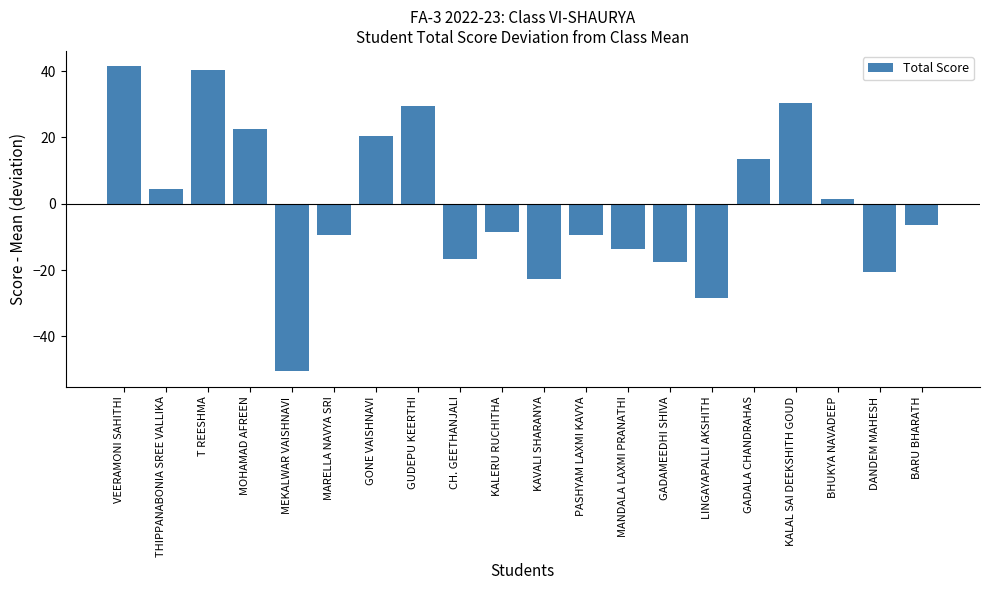

What is the difference between the second highest and second lowest values?

69.0